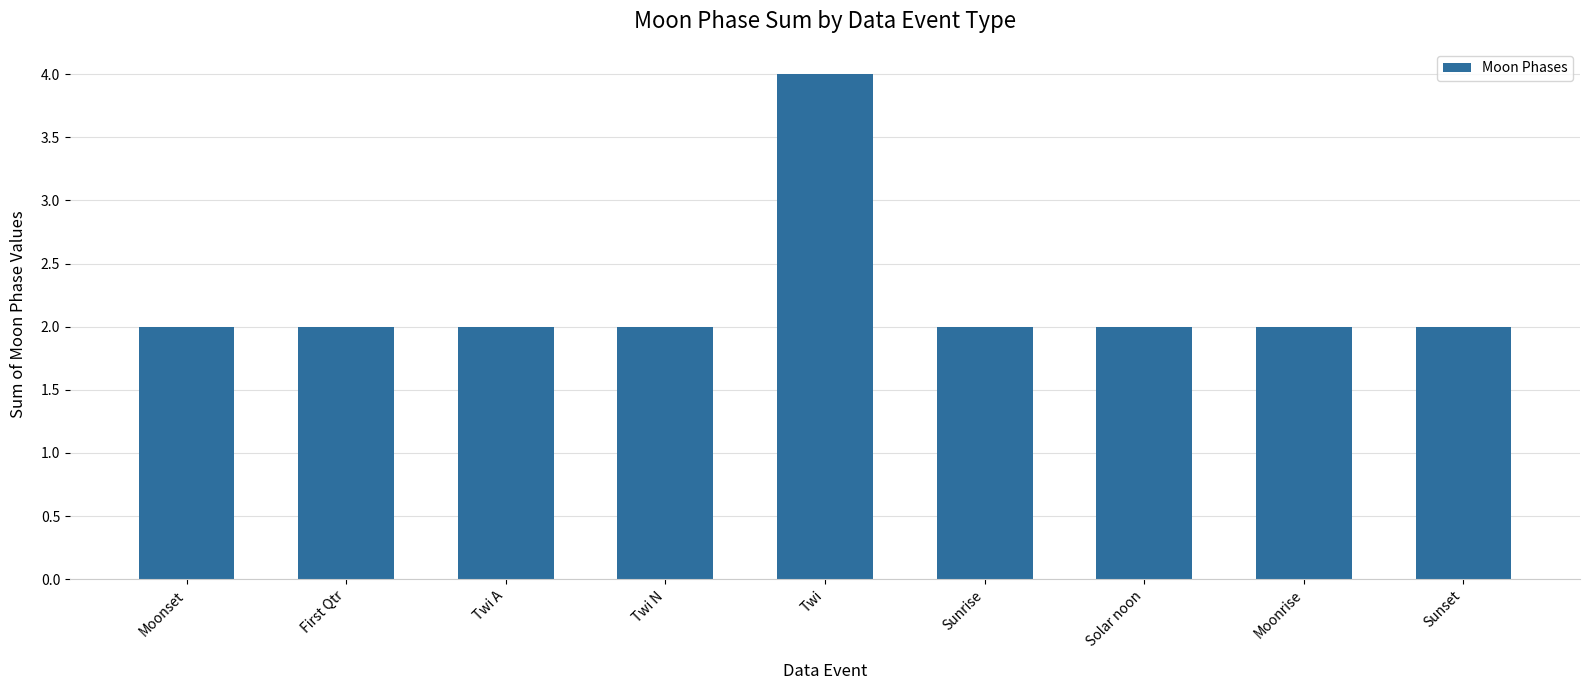

What is the average value?

2